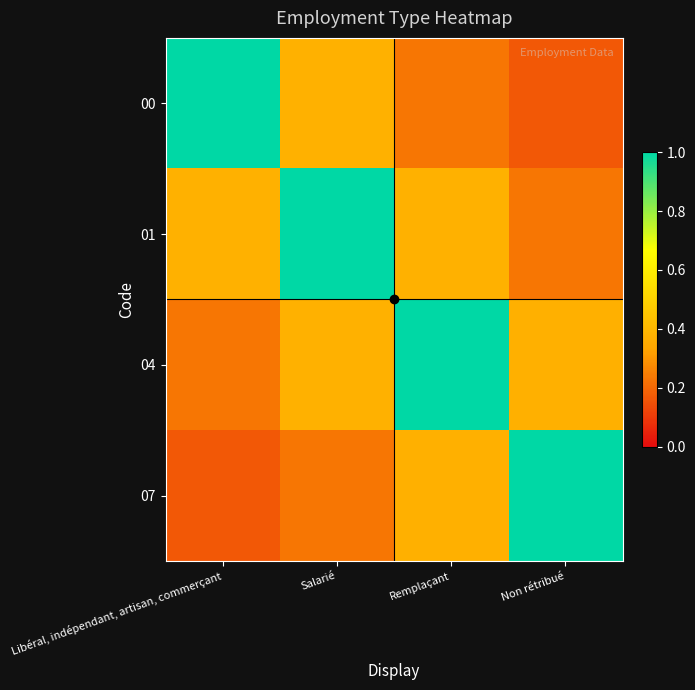

Reading left to right, extract all data points from this chart.

00: Libéral, indépendant, artisan, commerçant=1.0	Salarié=0.4	Remplaçant=0.2	Non rétribué=0.2
01: Libéral, indépendant, artisan, commerçant=0.4	Salarié=1.0	Remplaçant=0.4	Non rétribué=0.2
04: Libéral, indépendant, artisan, commerçant=0.2	Salarié=0.4	Remplaçant=1.0	Non rétribué=0.4
07: Libéral, indépendant, artisan, commerçant=0.2	Salarié=0.2	Remplaçant=0.4	Non rétribué=1.0